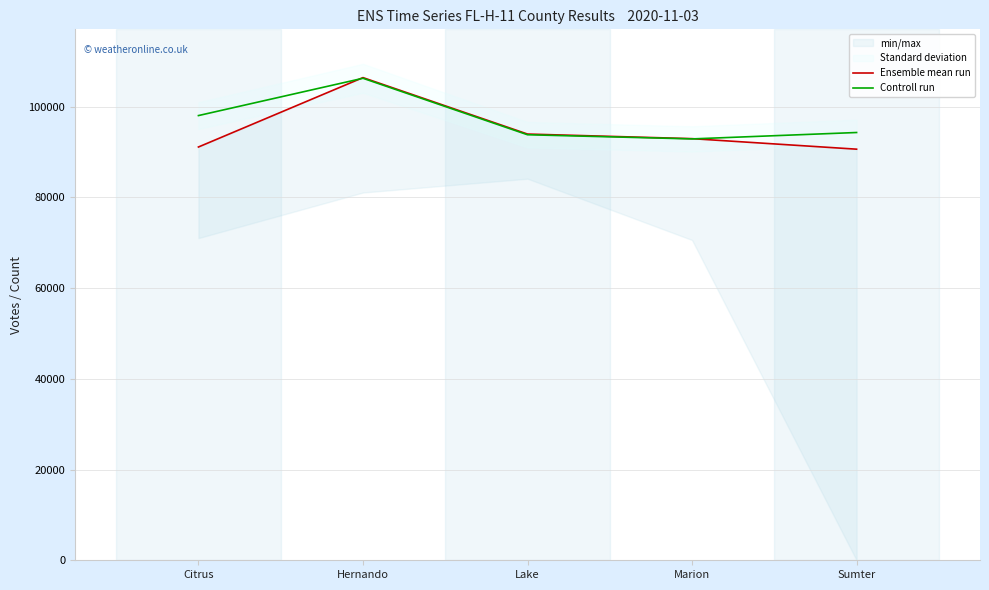

At which category is the sum across all series the highest?

Hernando